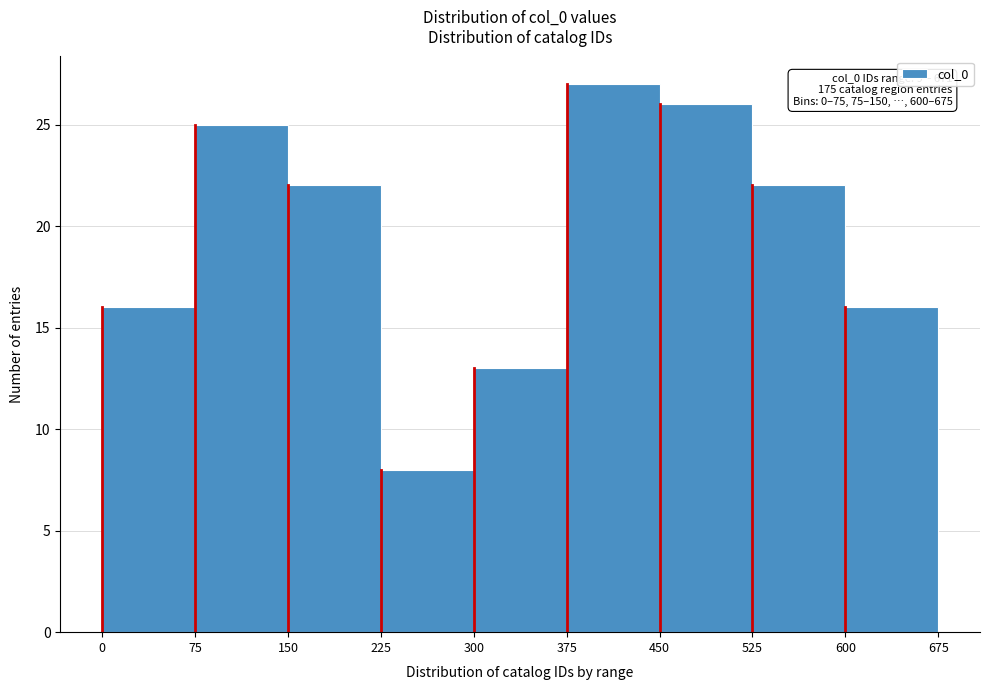

Over which range of the x-axis is the bar tallest?

375 to 450